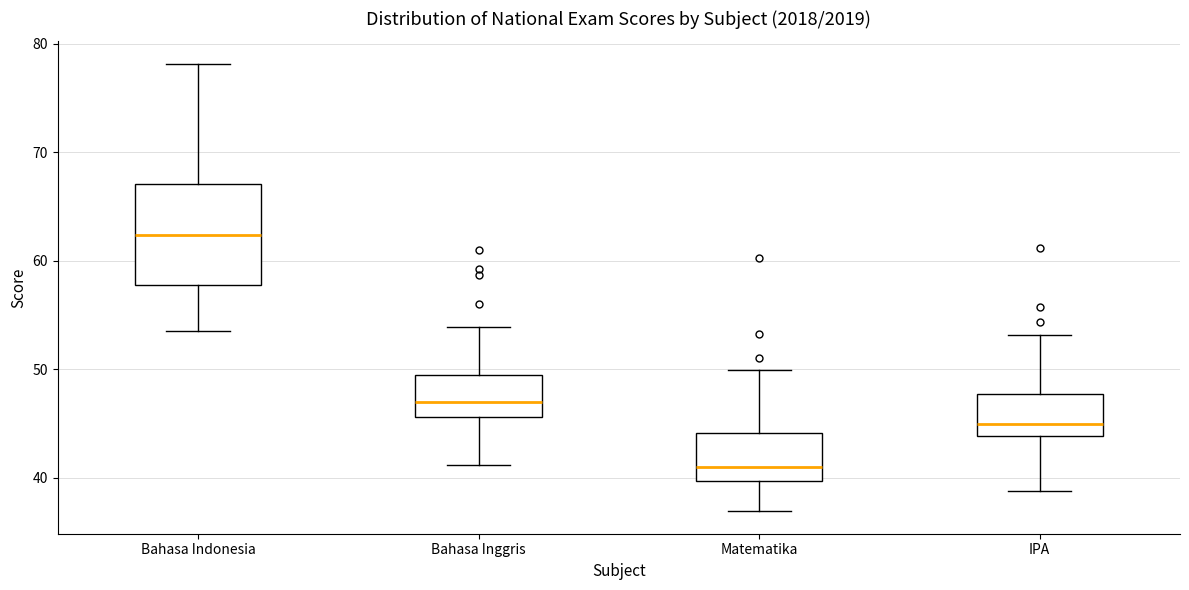

Which box is the tallest, from its lower edge to its upper edge?

Bahasa Indonesia